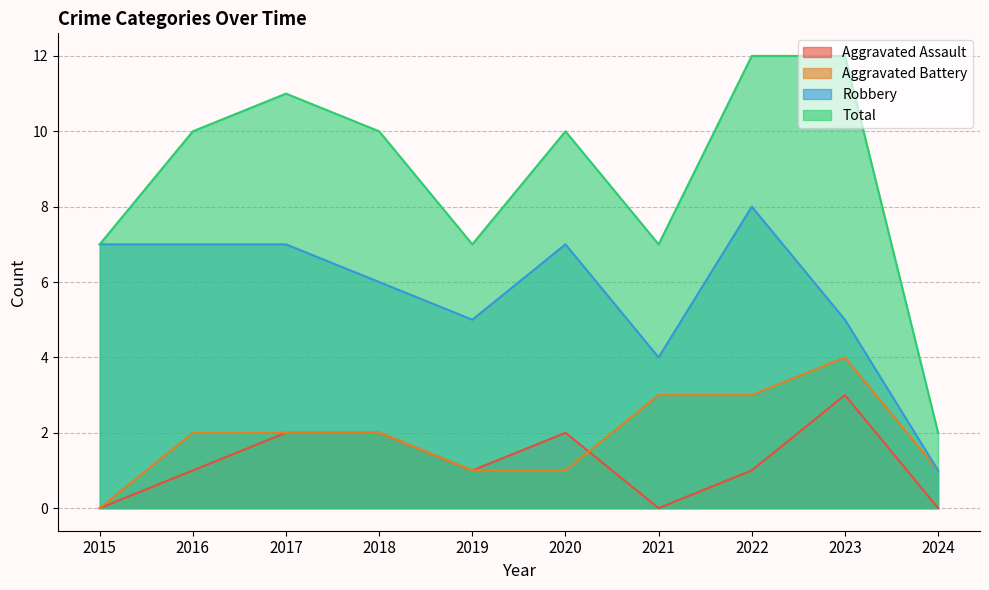

How many series are shown in this chart?

4